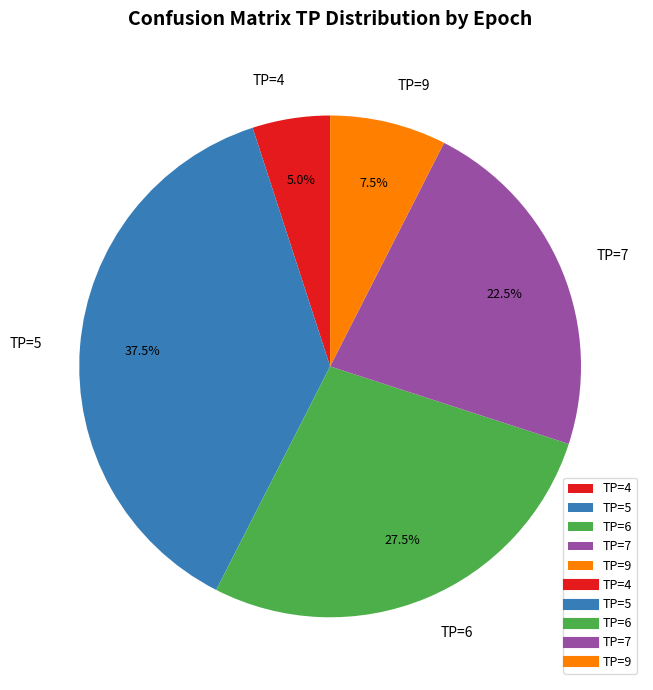

Rank the categories by value from highest to lowest.

TP=5, TP=6, TP=7, TP=9, TP=4